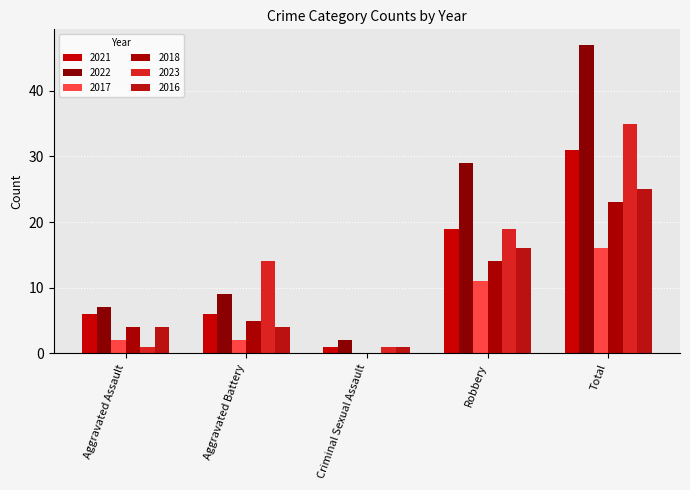

Reading right to left, what are all the values shown in this chart?

2021: Total=31	Robbery=19	Criminal Sexual Assault=1	Aggravated Battery=6	Aggravated Assault=6
2022: Total=47	Robbery=29	Criminal Sexual Assault=2	Aggravated Battery=9	Aggravated Assault=7
2017: Total=16	Robbery=11	Criminal Sexual Assault=0	Aggravated Battery=2	Aggravated Assault=2
2018: Total=23	Robbery=14	Criminal Sexual Assault=0	Aggravated Battery=5	Aggravated Assault=4
2023: Total=35	Robbery=19	Criminal Sexual Assault=1	Aggravated Battery=14	Aggravated Assault=1
2016: Total=25	Robbery=16	Criminal Sexual Assault=1	Aggravated Battery=4	Aggravated Assault=4